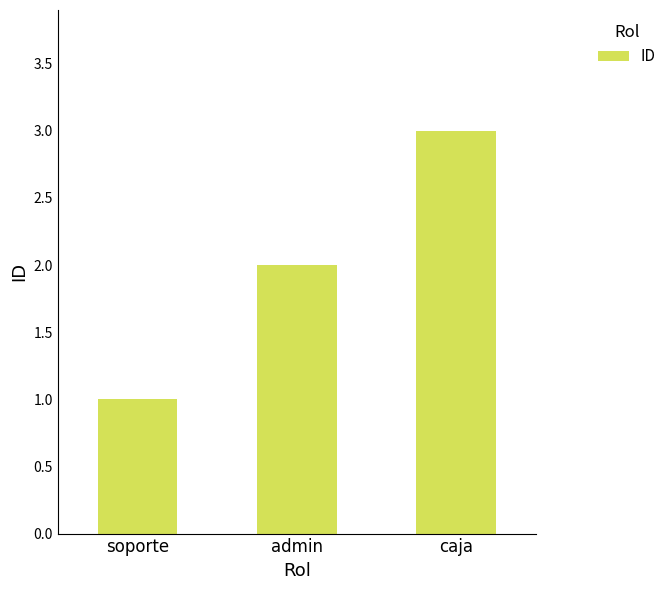

What is the difference between the maximum and minimum values?

2